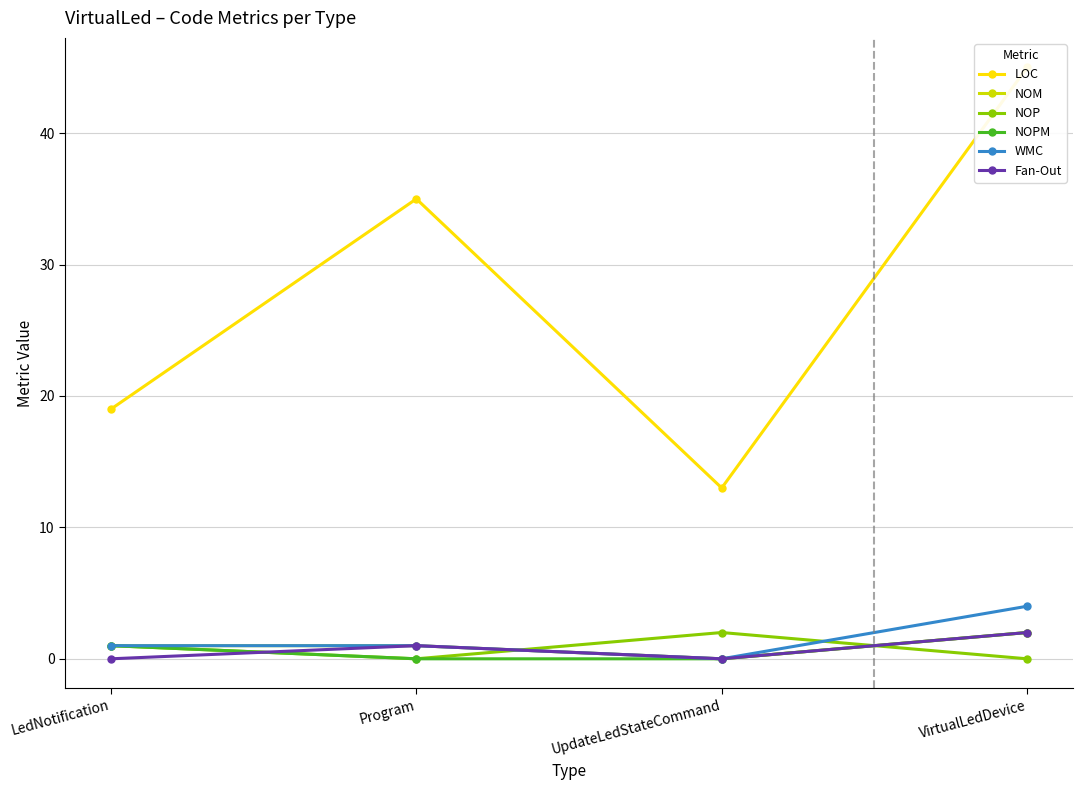

List the labels in order of NOPM value, largest first.

VirtualLedDevice, LedNotification, Program, UpdateLedStateCommand